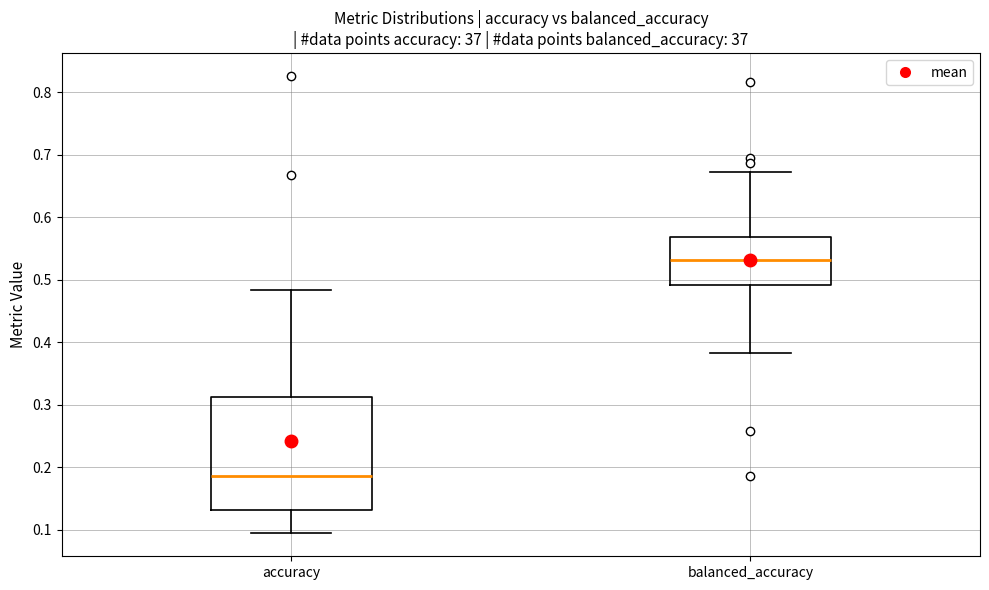

Reading left to right, read every box against the y-axis: the position of its median line, the range the box covers, and the ends of its whiskers. The values are not printed on the chart, so give them approximately, as read against the axis.

accuracy: median 0.19, box 0.13 to 0.31, whiskers 0.09 to 0.48
balanced_accuracy: median 0.53, box 0.49 to 0.57, whiskers 0.38 to 0.67